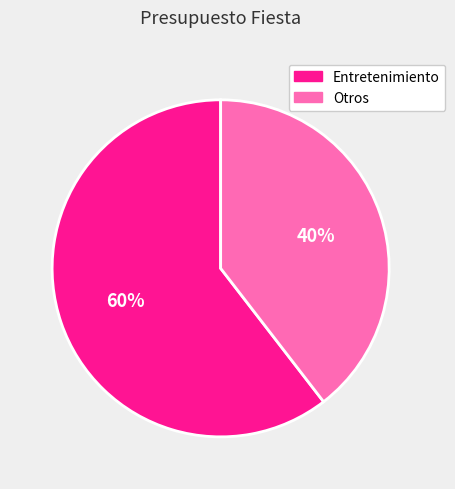

What percentage is the Entretenimiento slice, to the nearest percent?

60%